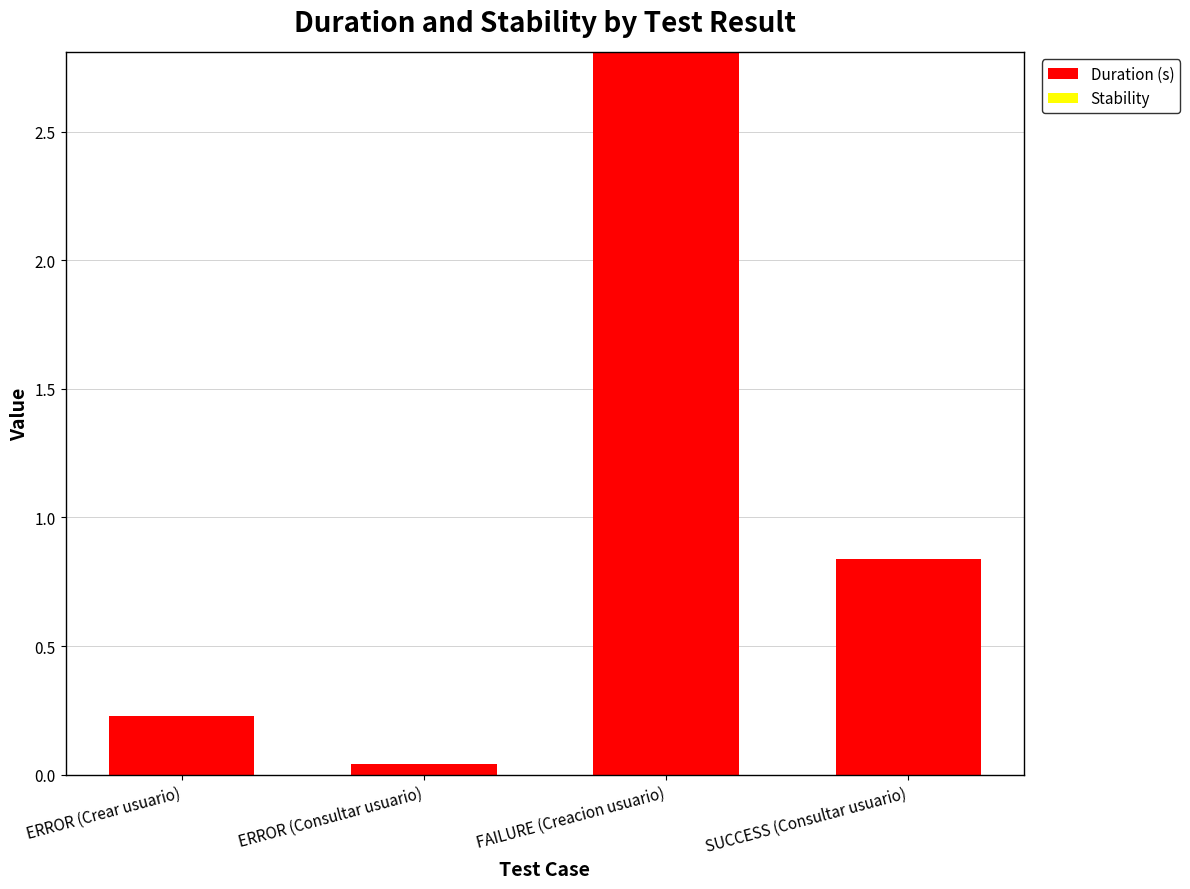

Between ERROR (Consultar usuario) and ERROR (Crear usuario), which is larger?

ERROR (Crear usuario)